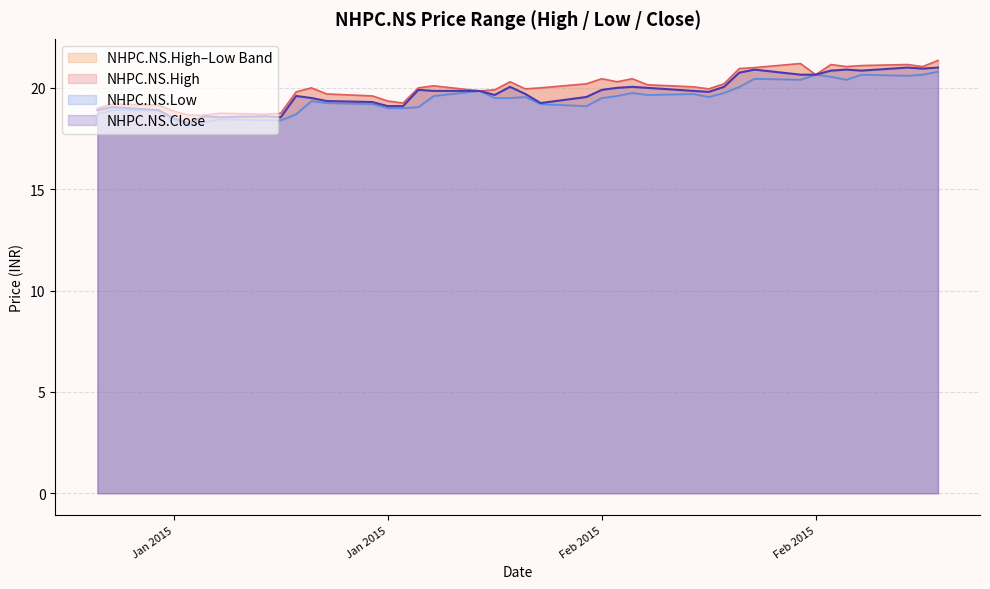

True or false: NHPC.NS.High and NHPC.NS.Close cross at least once.

False